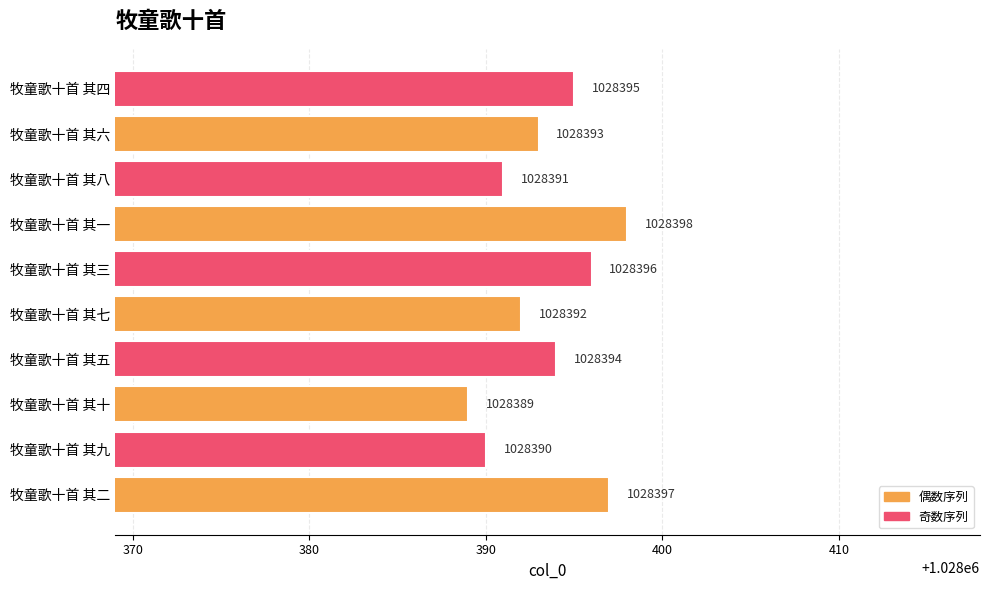

Reading top to bottom, what are all the values shown in this chart?

牧童歌十首 其四=1028395	牧童歌十首 其六=1028393	牧童歌十首 其八=1028391	牧童歌十首 其一=1028398	牧童歌十首 其三=1028396	牧童歌十首 其七=1028392	牧童歌十首 其五=1028394	牧童歌十首 其十=1028389	牧童歌十首 其九=1028390	牧童歌十首 其二=1028397